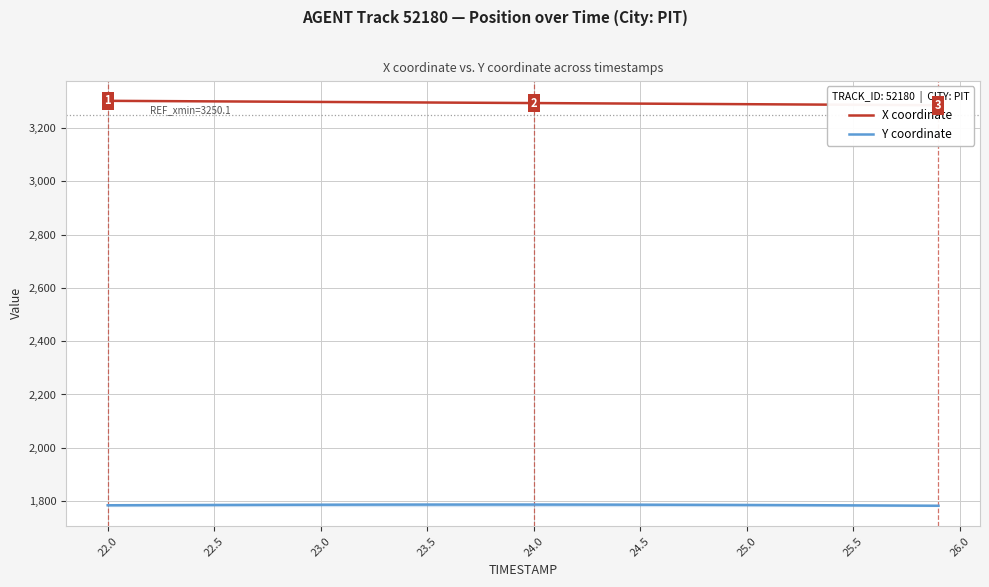

Is the value of Y coordinate at 24 greater than the value of X coordinate at 23?

No